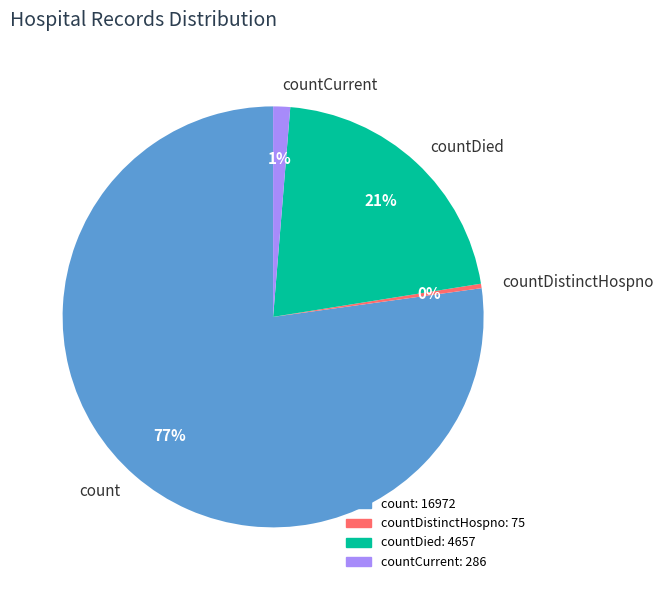

What is the smallest slice in the pie chart?

countDistinctHospno